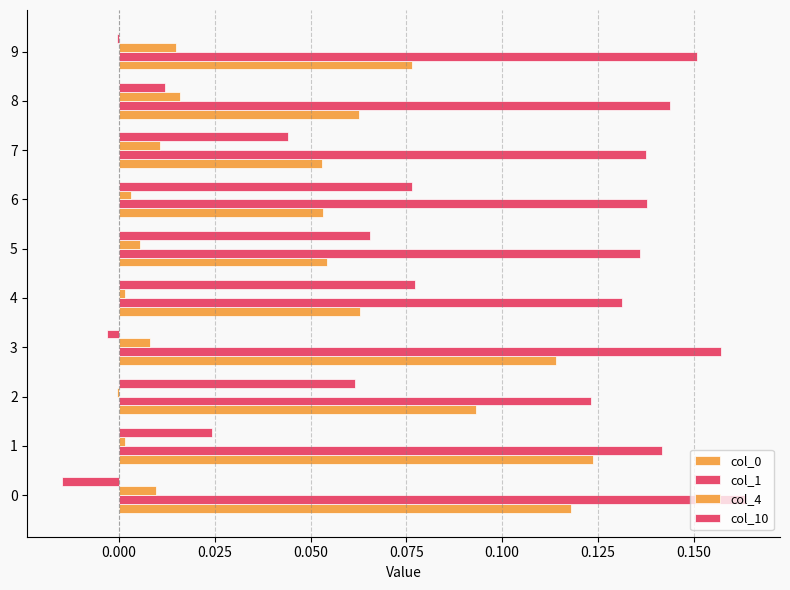

How many categories are shown in the chart?

10